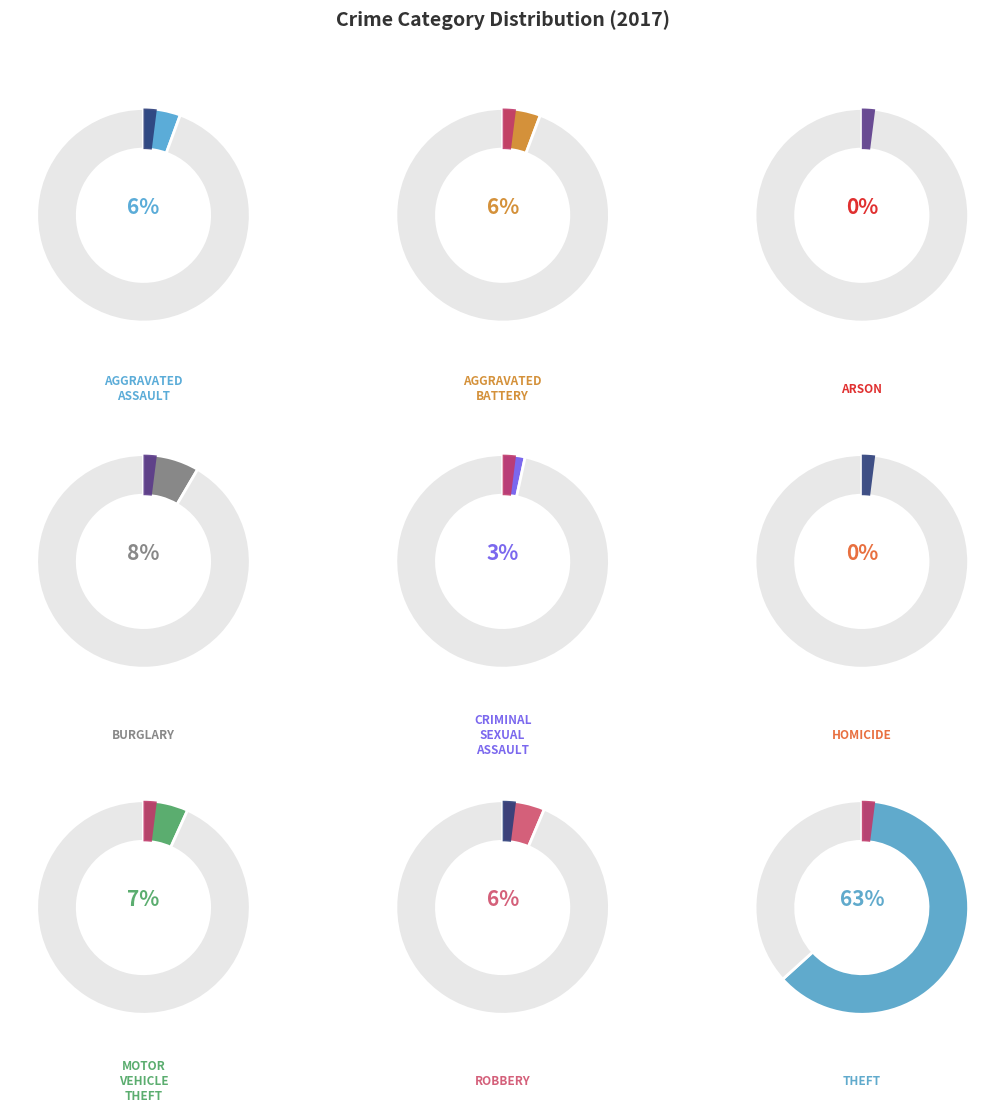

Rank the categories by value from highest to lowest.

Theft, Burglary, Motor Vehicle Theft, Robbery, Aggravated Battery, Aggravated Assault, Criminal Sexual Assault, Homicide, Arson